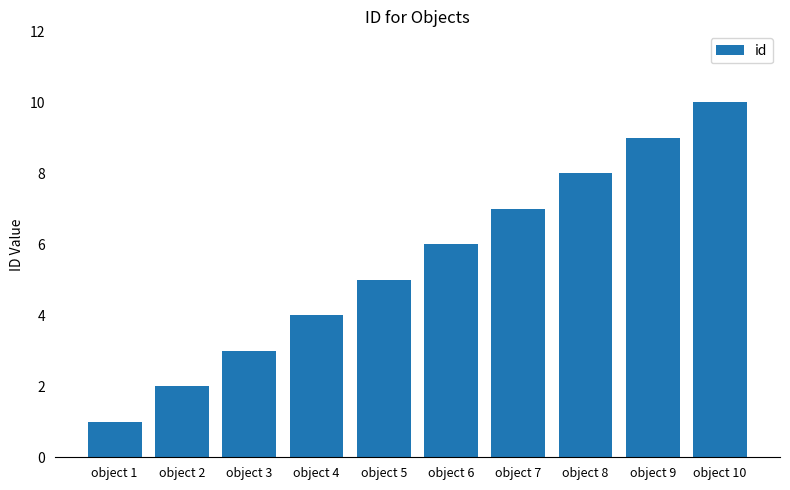

How many bars are there in total?

10